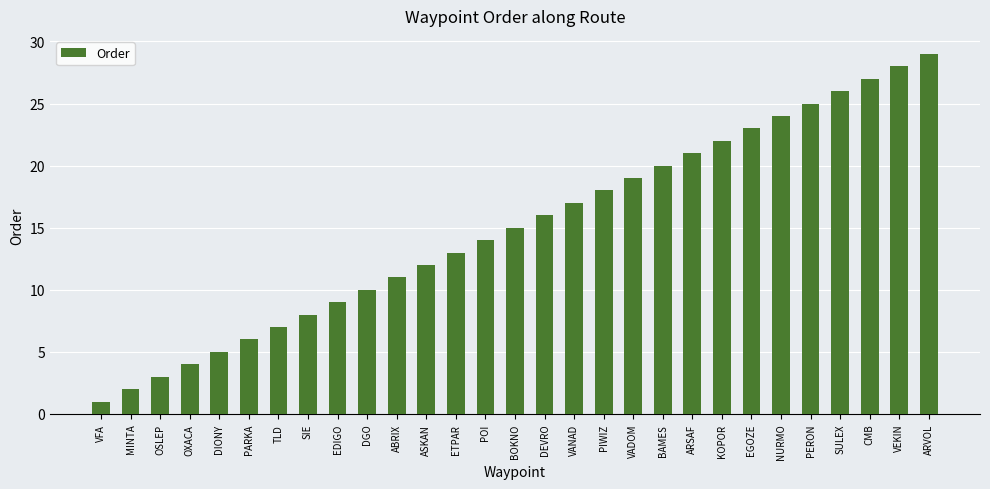

Reading right to left, transcribe all the data shown in this chart.

ARVOL=29	VEKIN=28	CMB=27	SULEX=26	PERON=25	NURMO=24	EGOZE=23	KOPOR=22	ARSAF=21	BAMES=20	VADOM=19	PIWIZ=18	VANAD=17	DEVRO=16	BOKNO=15	POI=14	ETPAR=13	ASKAN=12	ABRIX=11	DGO=10	EDIGO=9	SIE=8	TLD=7	PARKA=6	DIONY=5	OXACA=4	OSLEP=3	MINTA=2	VFA=1